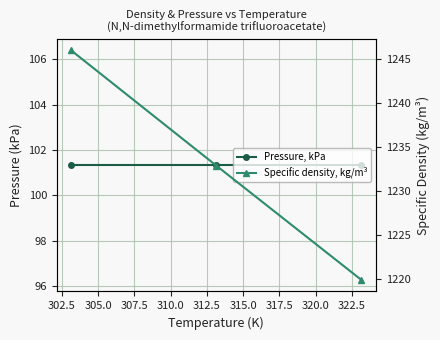

How many lines are shown in the chart?

2